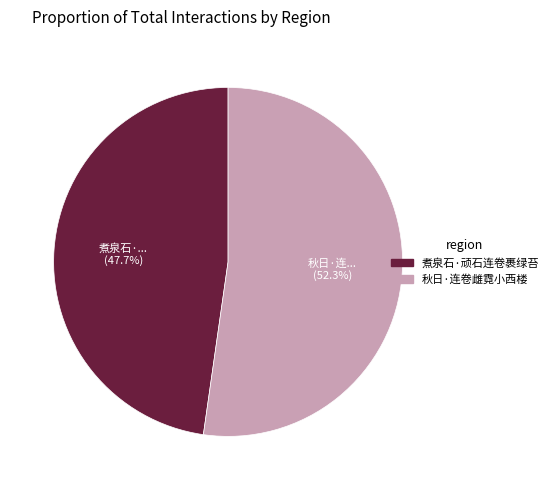

Approximately how many times larger is the value at 煮泉石·顽石连卷裹绿苔 compared to 秋日·连卷雌霓小西楼?

0.9